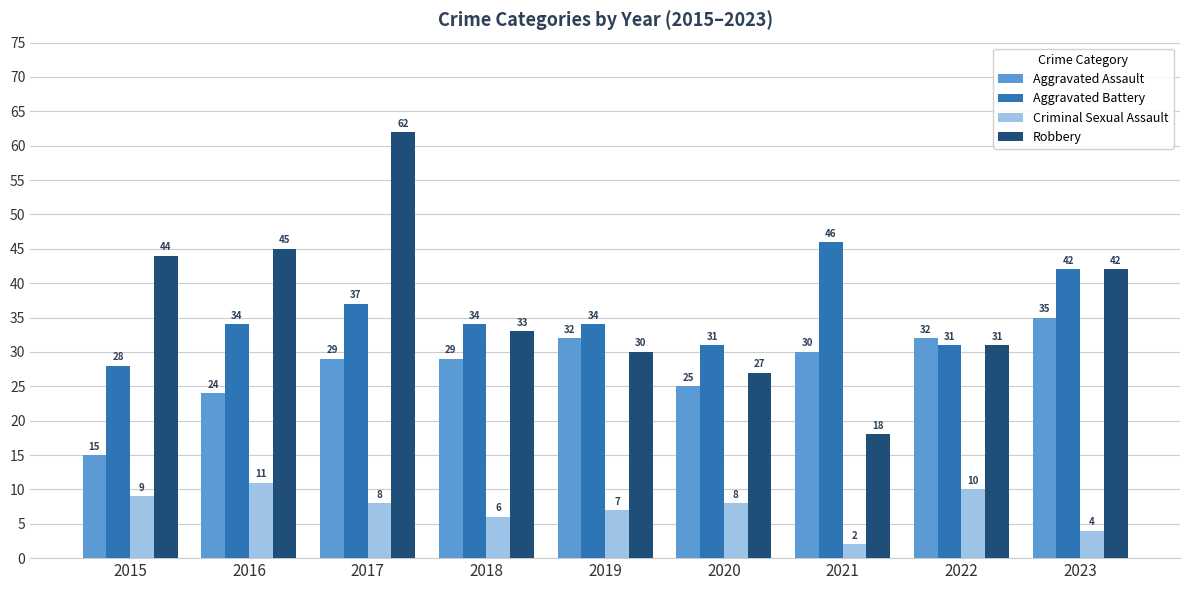

At which category is the sum across all series the highest?

2017